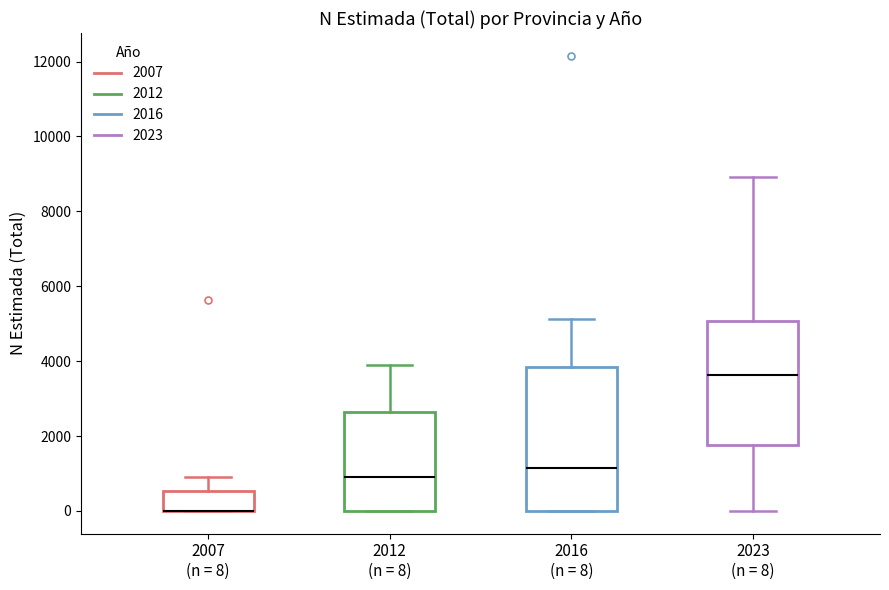

Reading left to right, read every box against the y-axis: the position of its median line, the range the box covers, and the ends of its whiskers. The values are not printed on the chart, so give them approximately, as read against the axis.

2007 (n = 8): median 0 (drawn on the box's lower edge), box 0 to 600, whiskers 0 to 800
2012 (n = 8): median 800, box 0 to 2600, whiskers 0 to 4000
2016 (n = 8): median 1200, box 0 to 3800, whiskers 0 to 5200
2023 (n = 8): median 3600, box 1800 to 5000, whiskers 0 to 9000